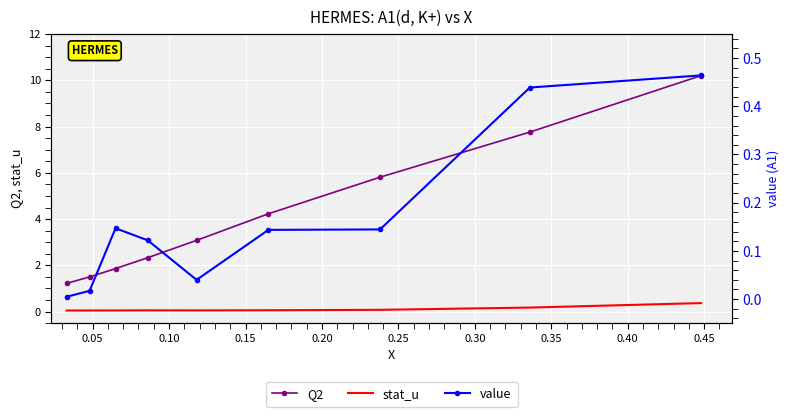

True or false: stat_u and Q2 cross at least once.

False